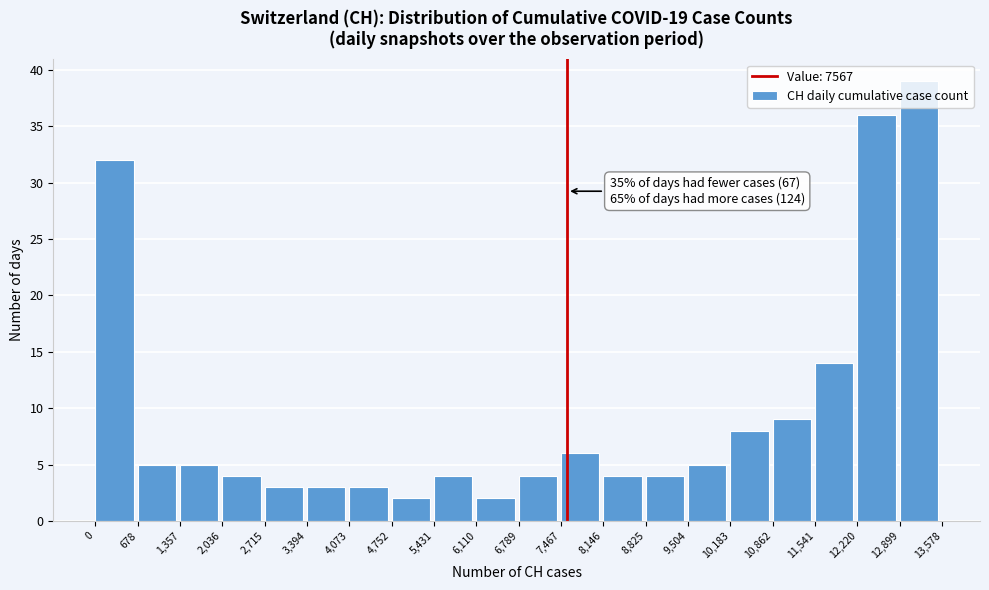

Which range on the x-axis has the tallest bar?

12,899 to 13,578